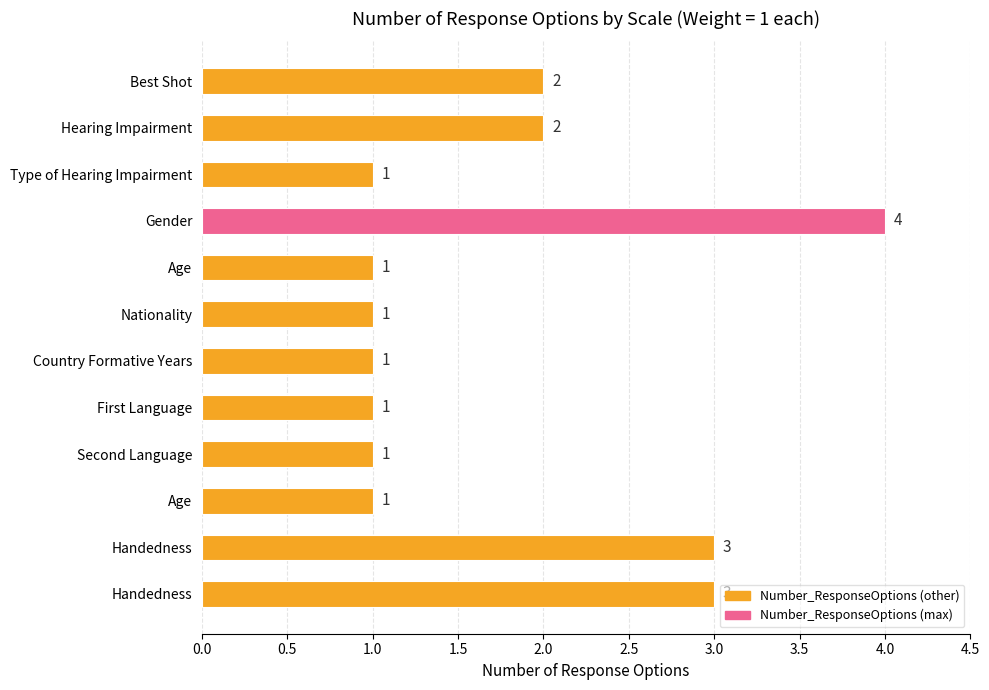

How many values are between 1 and 3?

11